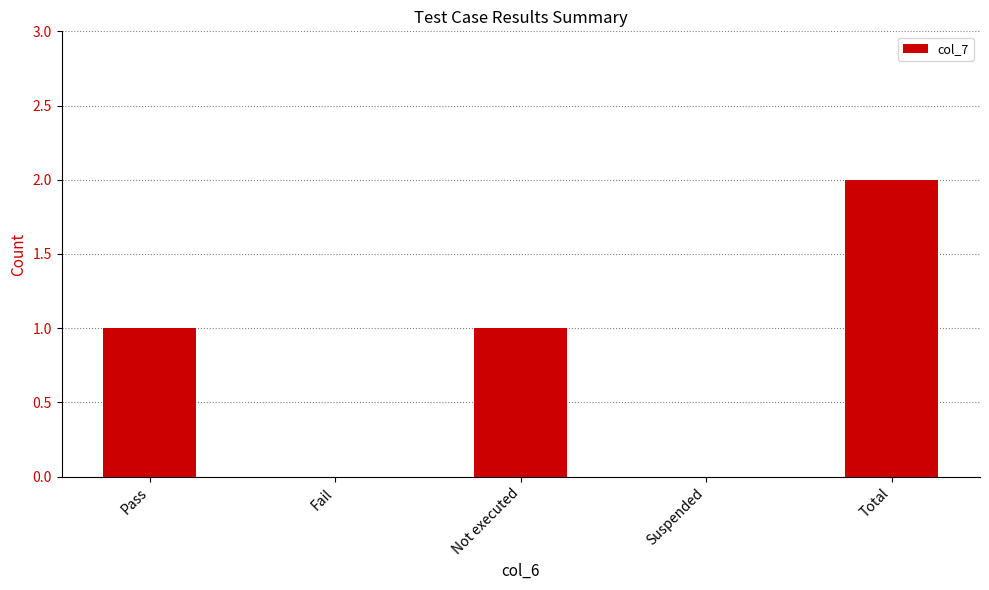

How many distinct data groups are displayed?

1